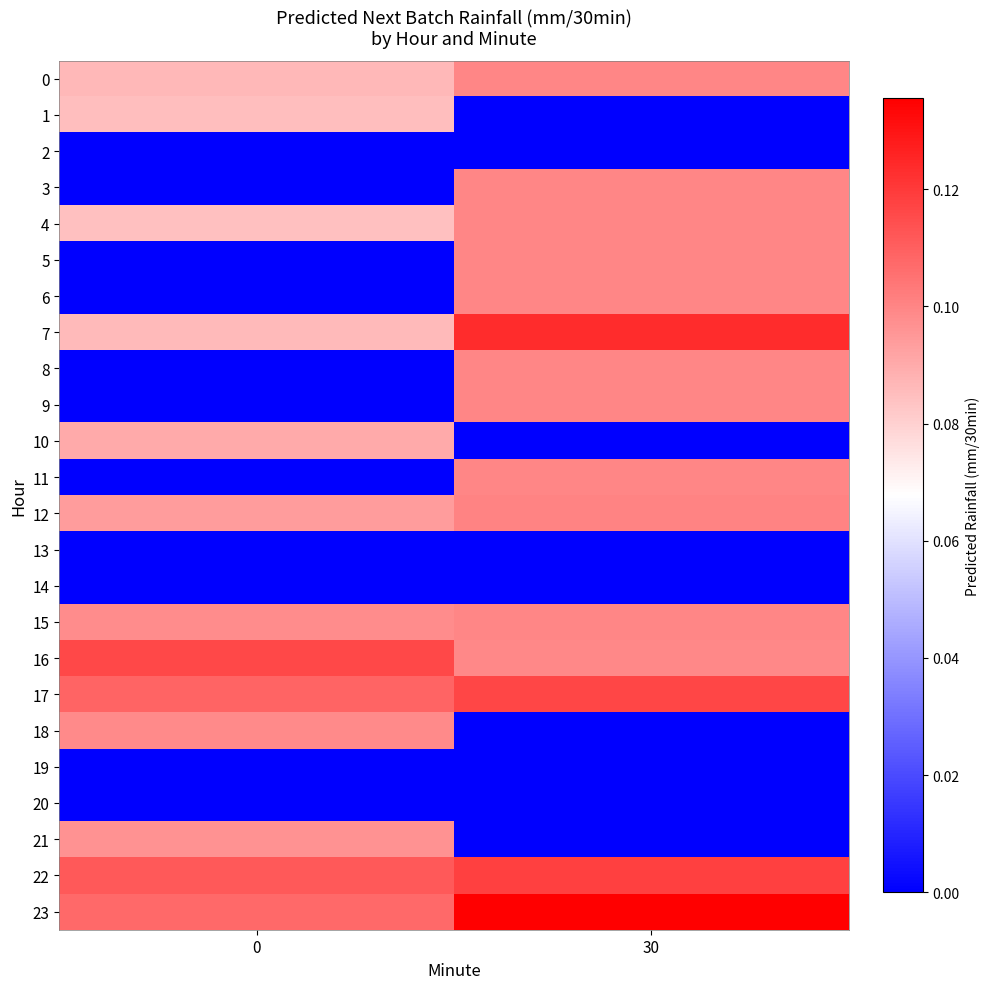

Count the number of data series in this chart.

24